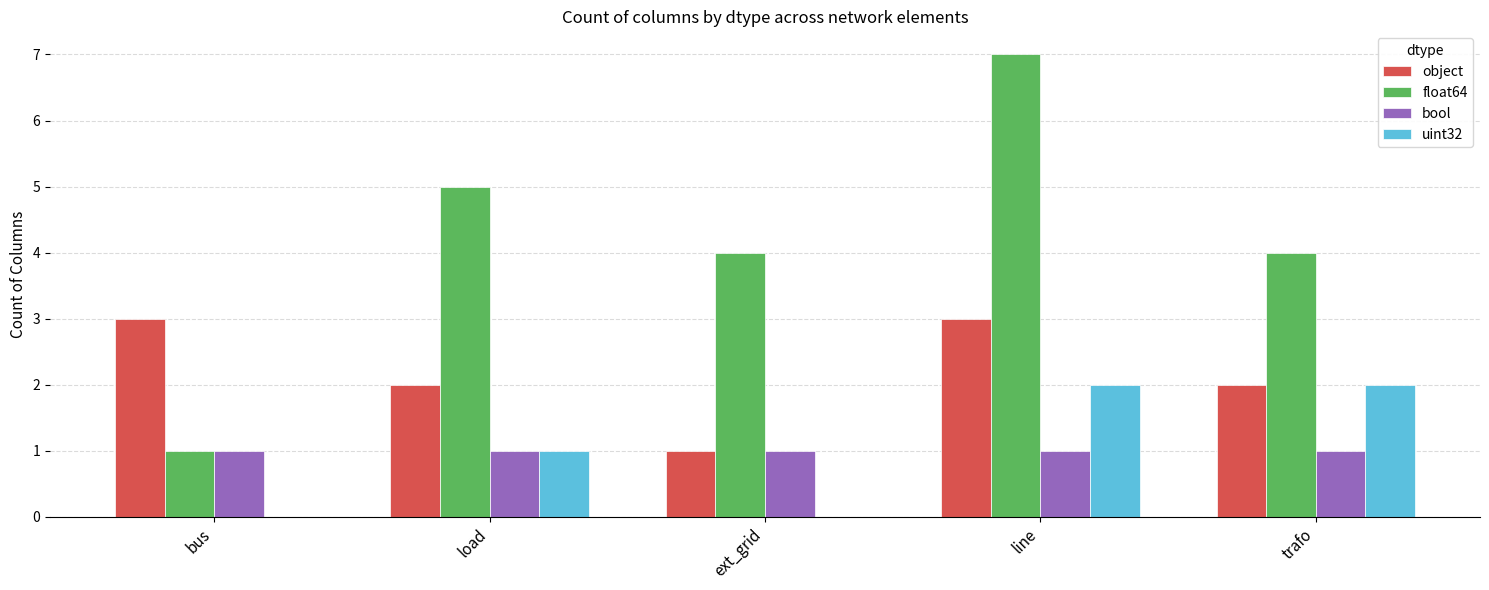

Is the value of uint32 at bus greater than the value of object at load?

No